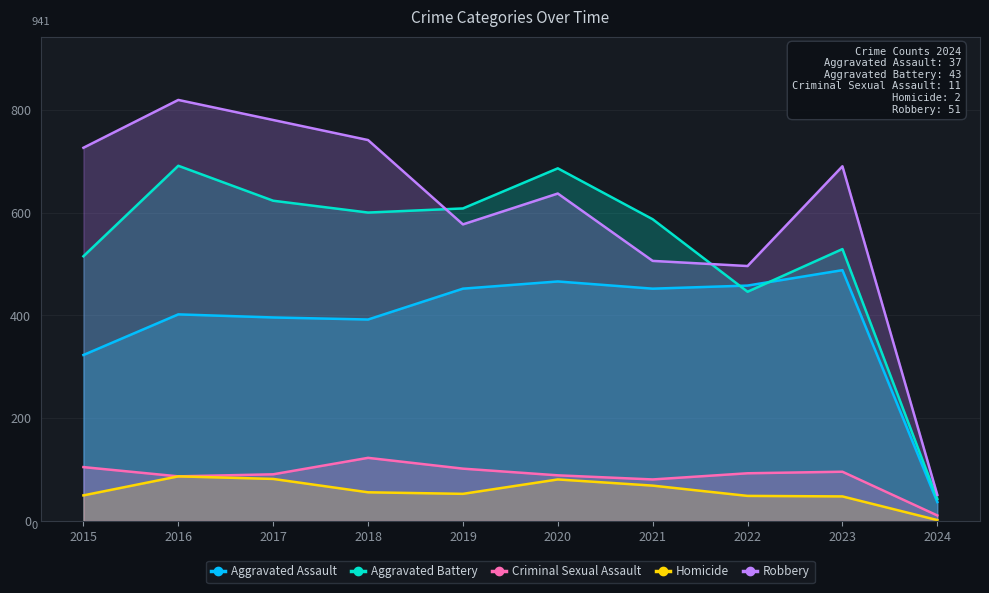

True or false: Aggravated Assault and Homicide intersect in this chart.

False